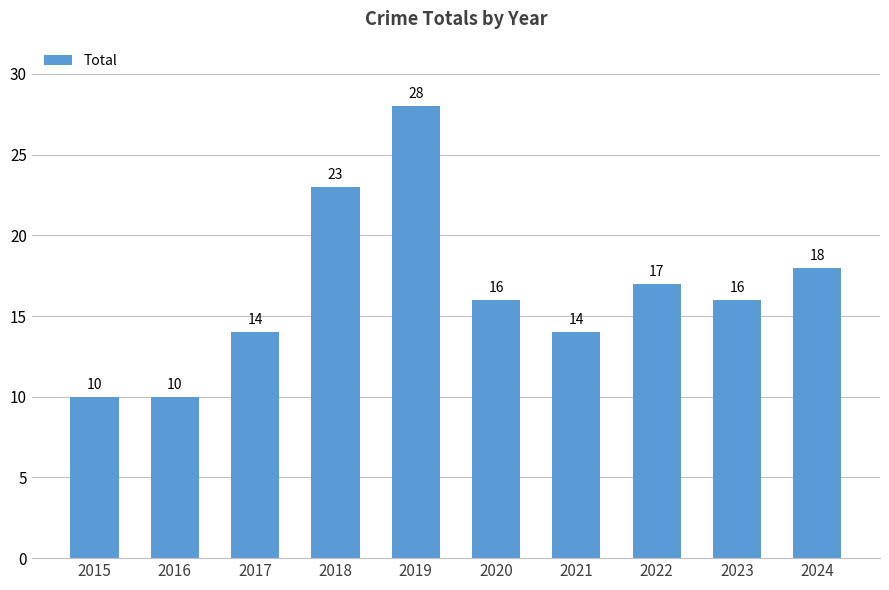

What is the value of the 3rd bar from the left?

14